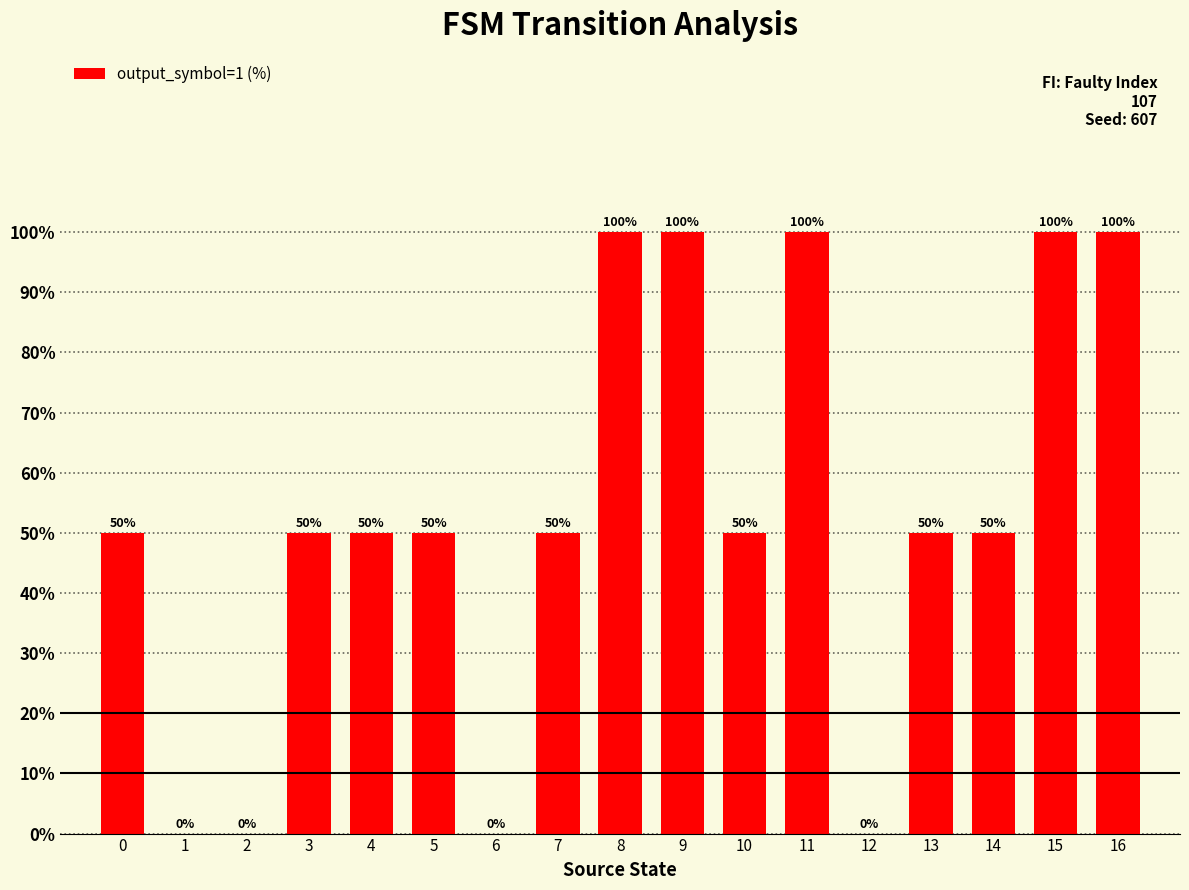

What is the greatest value displayed?

100